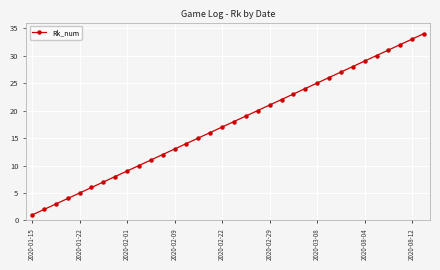

True or false: the data has more than 2 interior local peaks.

False